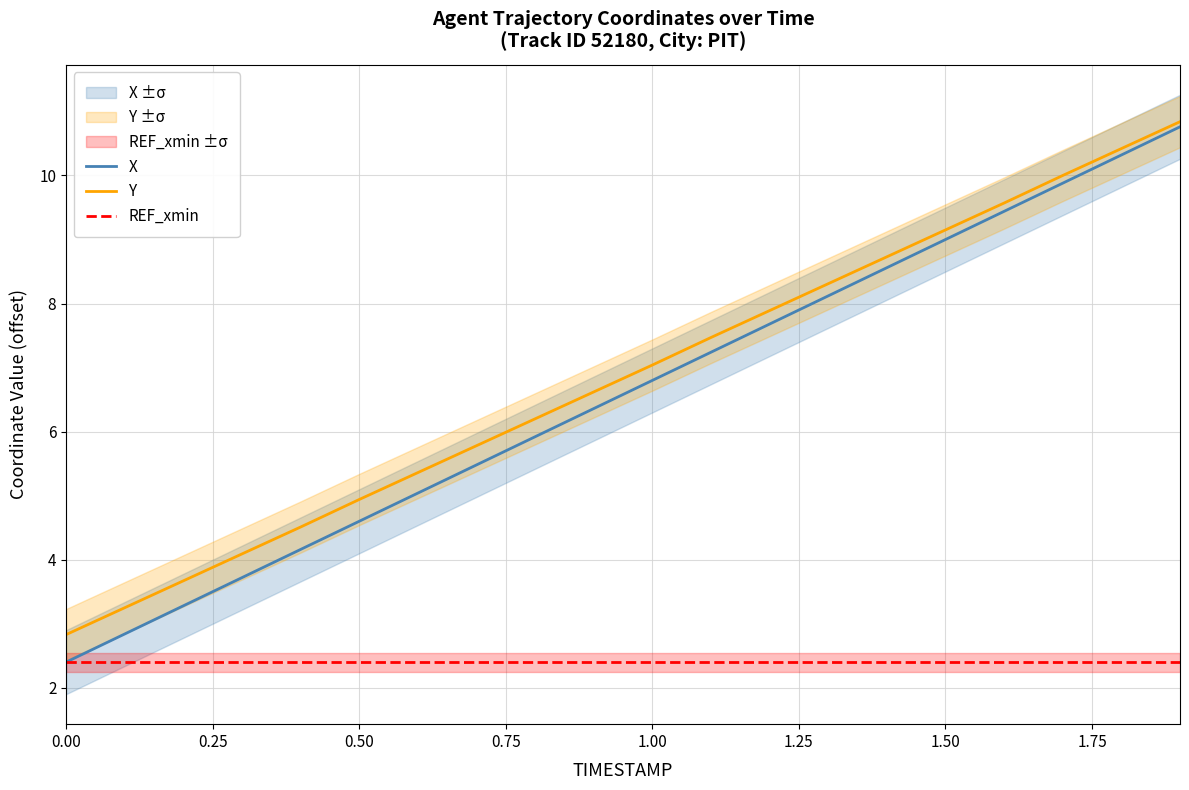

Which series has the largest range (max minus min)?

X